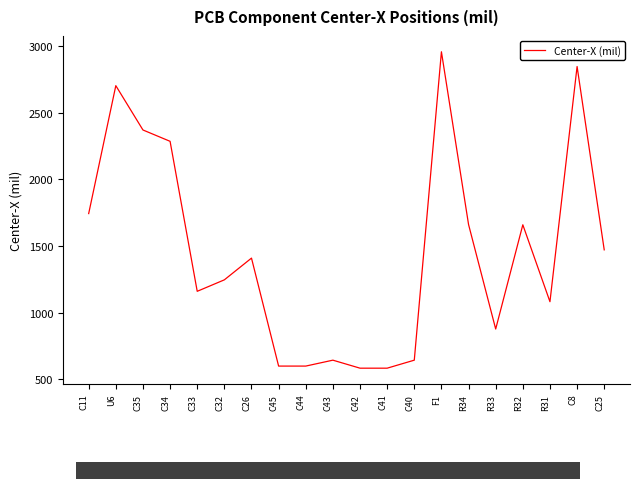

The value at R33 is 1161.5. True or false?

False